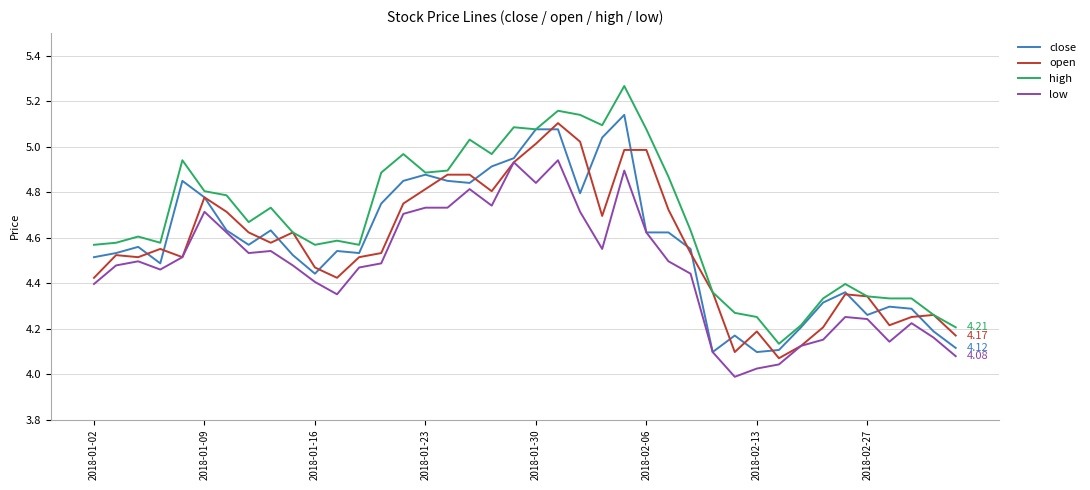

List the series in order of their peak value, highest first.

high, close, open, low